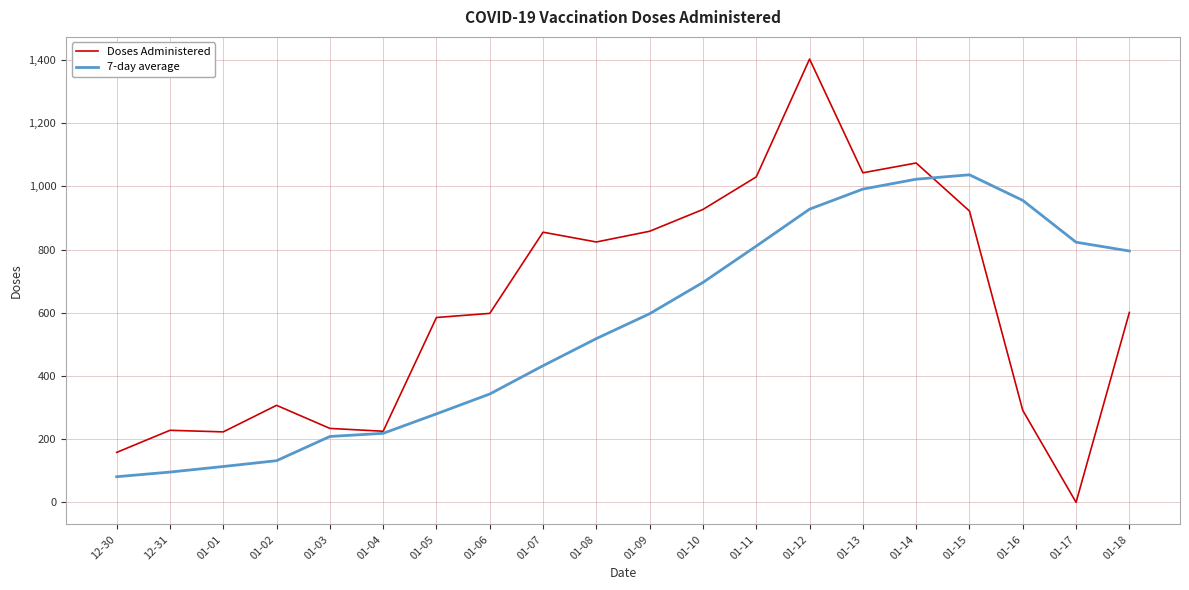

What is the total value across all series at 01-05?

865.0